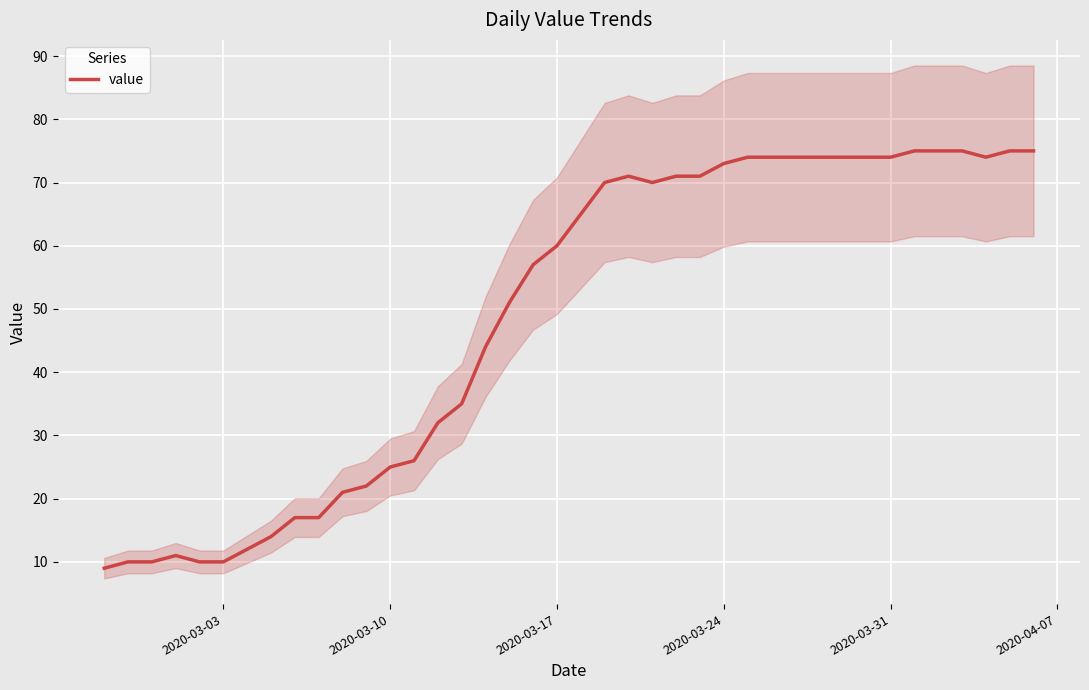

What is the minimum value for value?

9